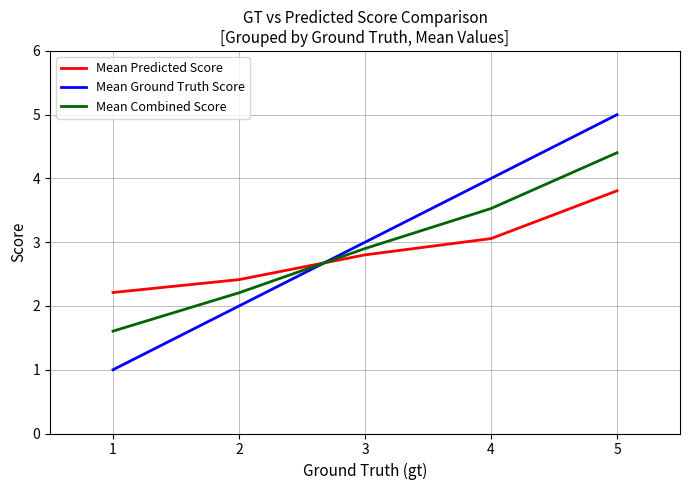

What is the total value across all series at 3?

8.7